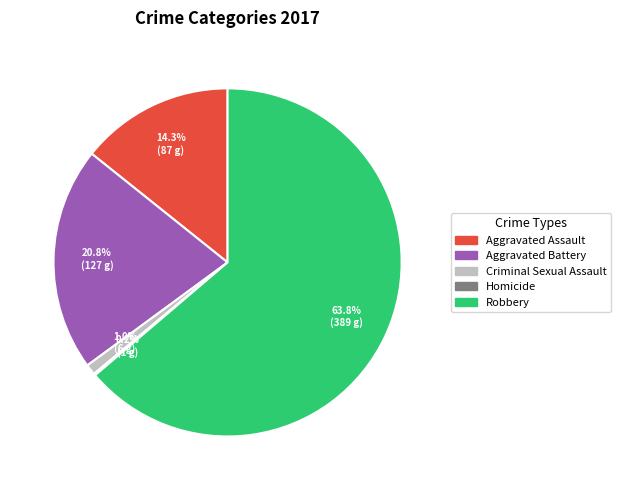

Which category has the biggest portion of the pie?

Robbery